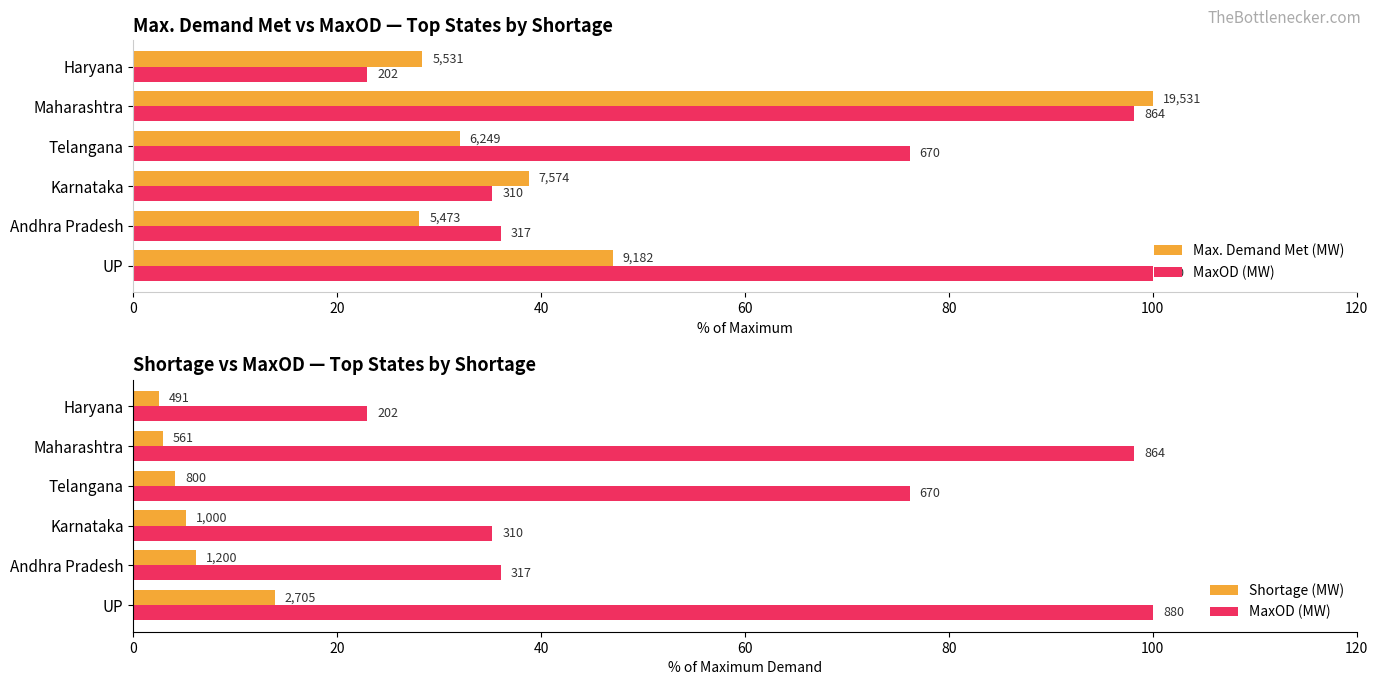

Rank the series by their average value, from lowest to highest.

Shortage (MW), Max. Demand Met (MW), MaxOD (MW)